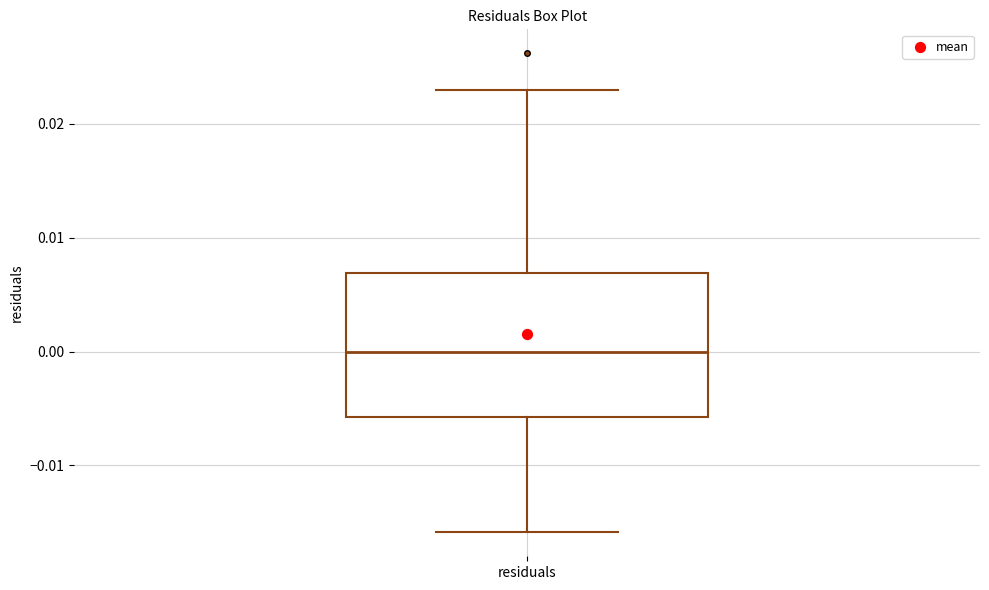

Transcribe this box plot: give where the median line is, the range the box spans, and where the two whiskers end, as read against the y-axis. The values are not printed on the chart, so give them approximately, as read against the axis.

median 0.000, box -0.006 to 0.007, whiskers -0.016 to 0.023